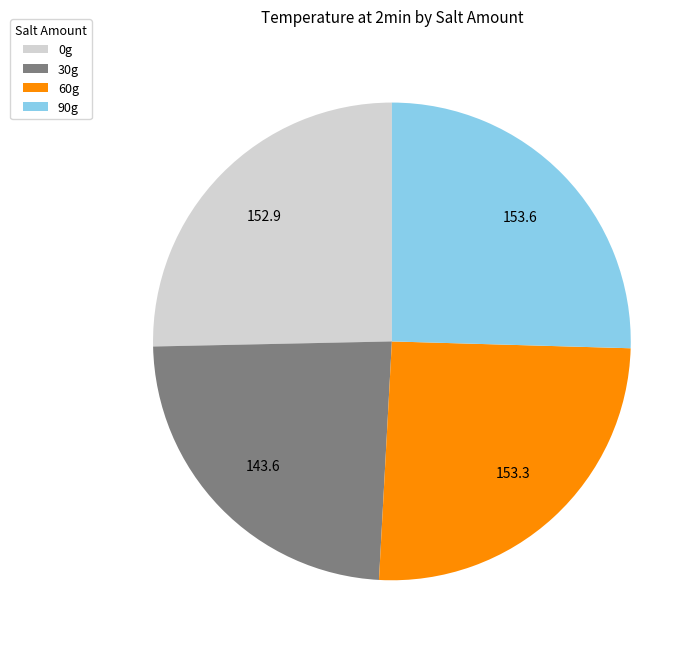

Is there a majority slice in this chart?

No